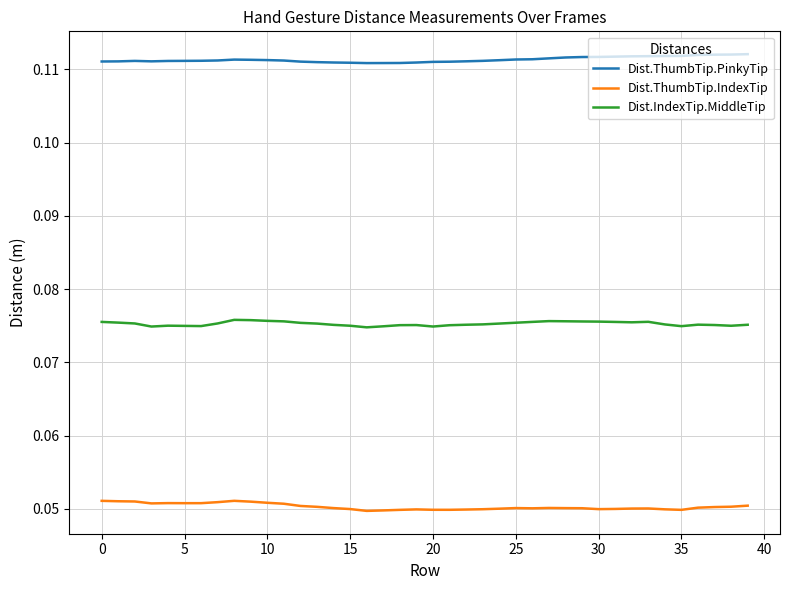

Which series has the largest total across all categories?

Dist.ThumbTip.PinkyTip